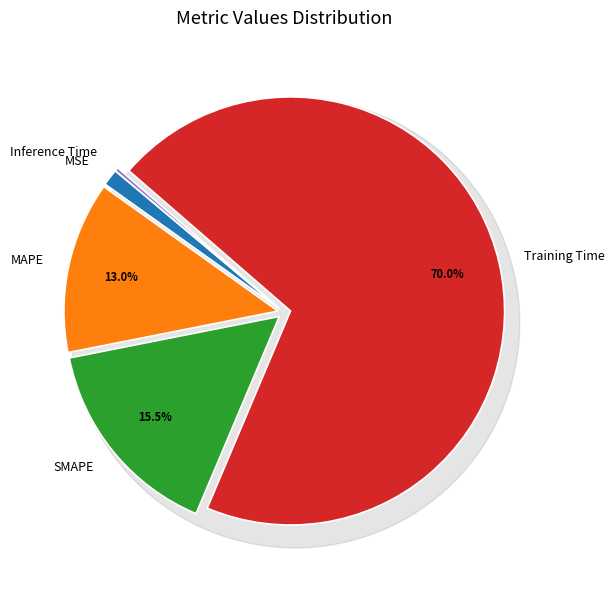

To the nearest percent, what is the difference between the Inference Time and MAPE slice percentages?

13%